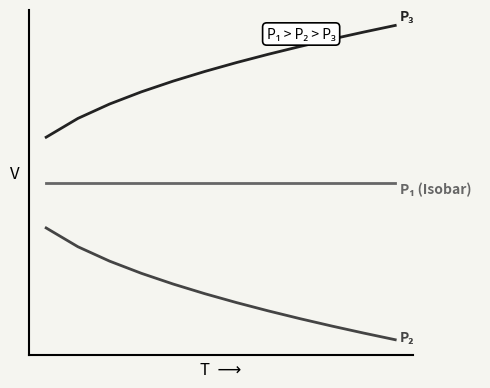

Is this an area chart (filled region under the line)?

No